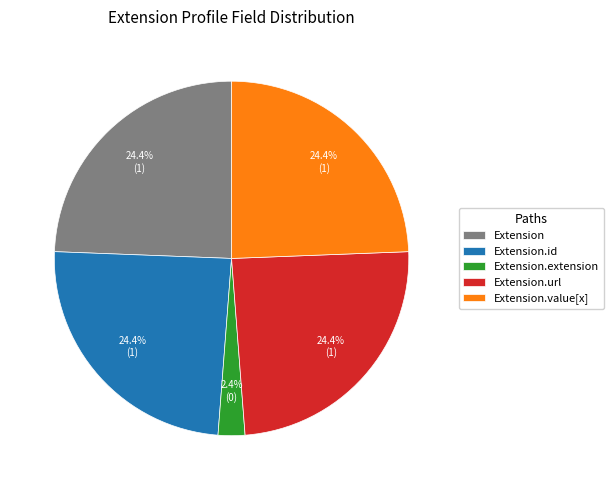

Does Extension.extension account for over 50% of the chart?

No